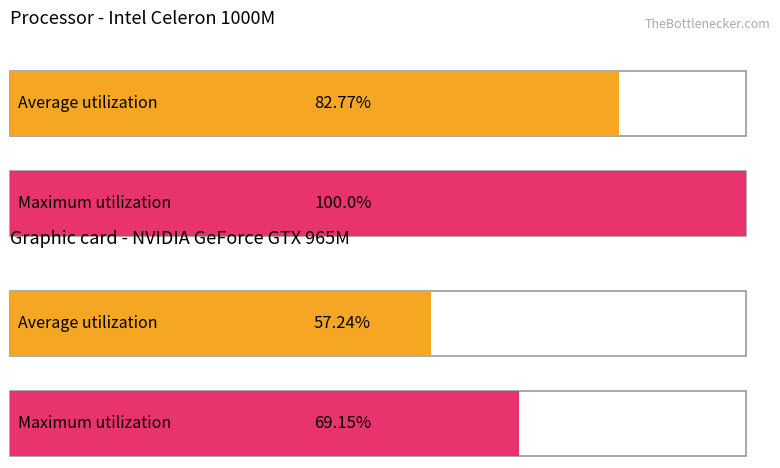

Does the chart contain any negative values?

No